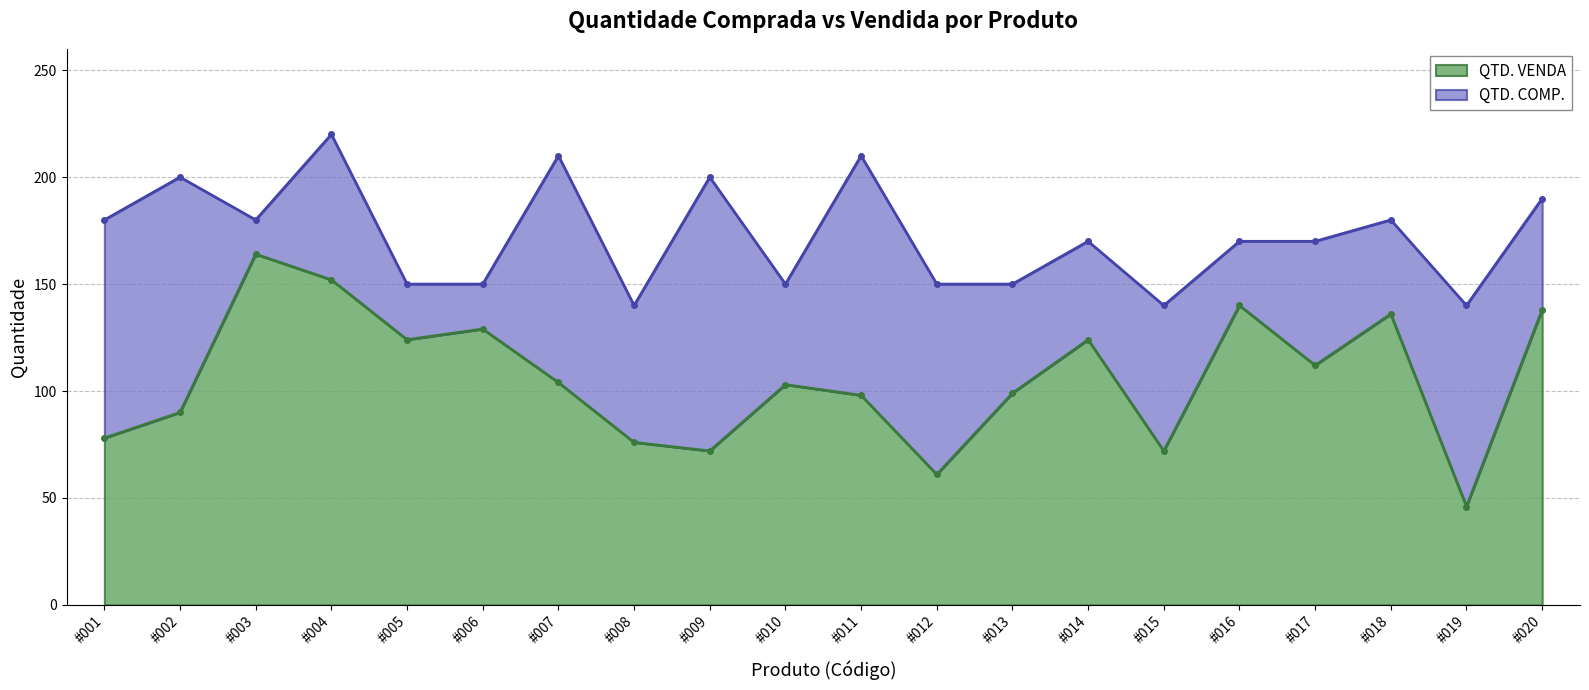

At which label does QTD. VENDA reach its minimum?

#019